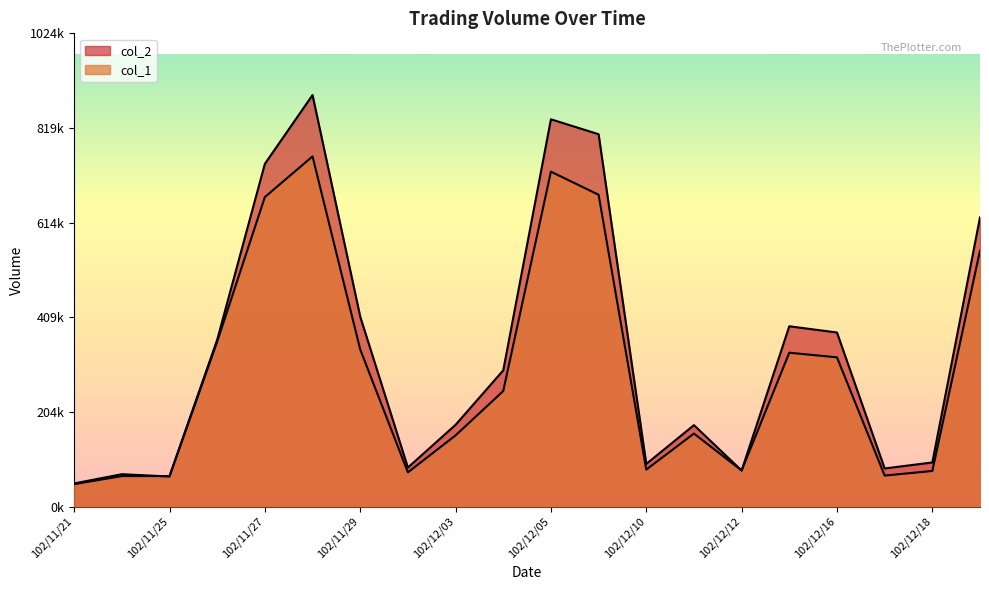

What is the minimum value for col_2?

48500